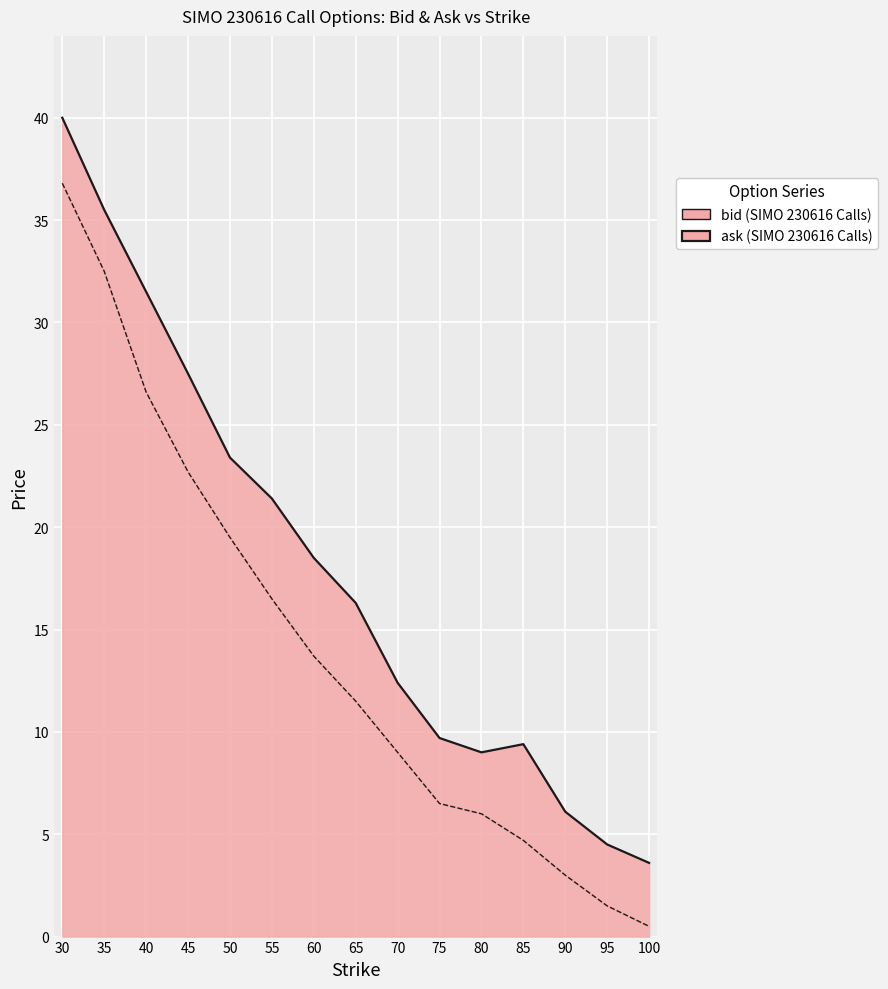

Which has a higher value, 60 or 85?

60